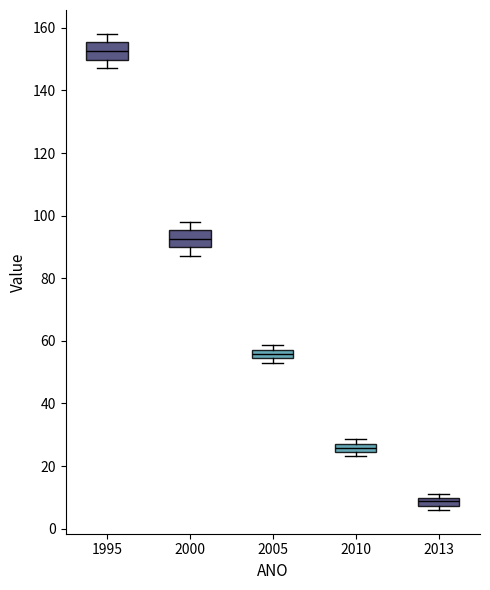

Which box has the highest median line?

1995